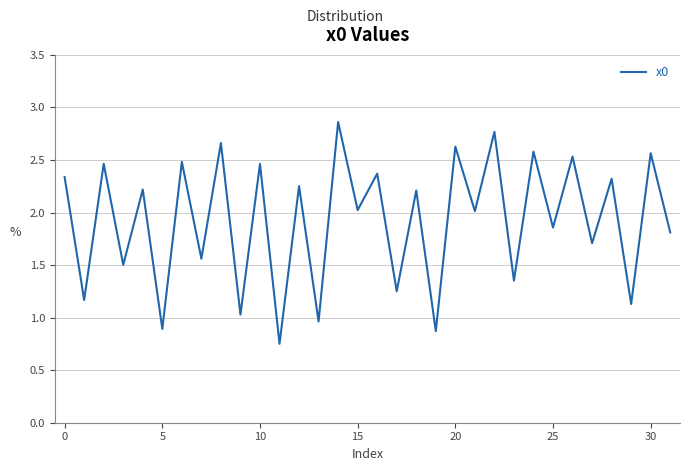

How many distinct data groups are displayed?

1